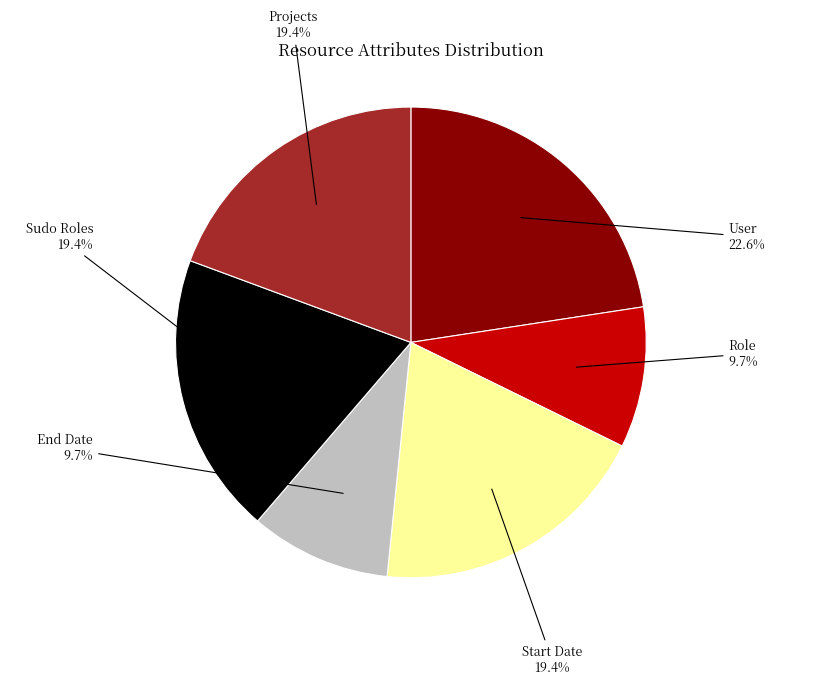

How much of the chart is everything except Start Date?

80.6%